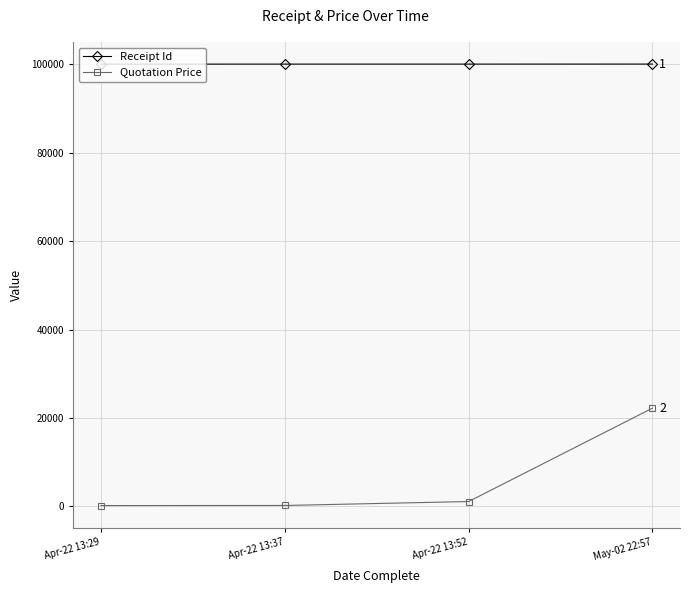

At Apr-22 13:29, list the series in order from largest to smallest.

Receipt Id, Quotation Price